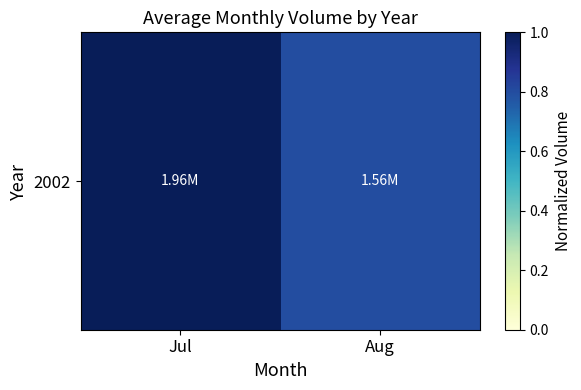

Which label corresponds to the smallest value in the chart?

Aug